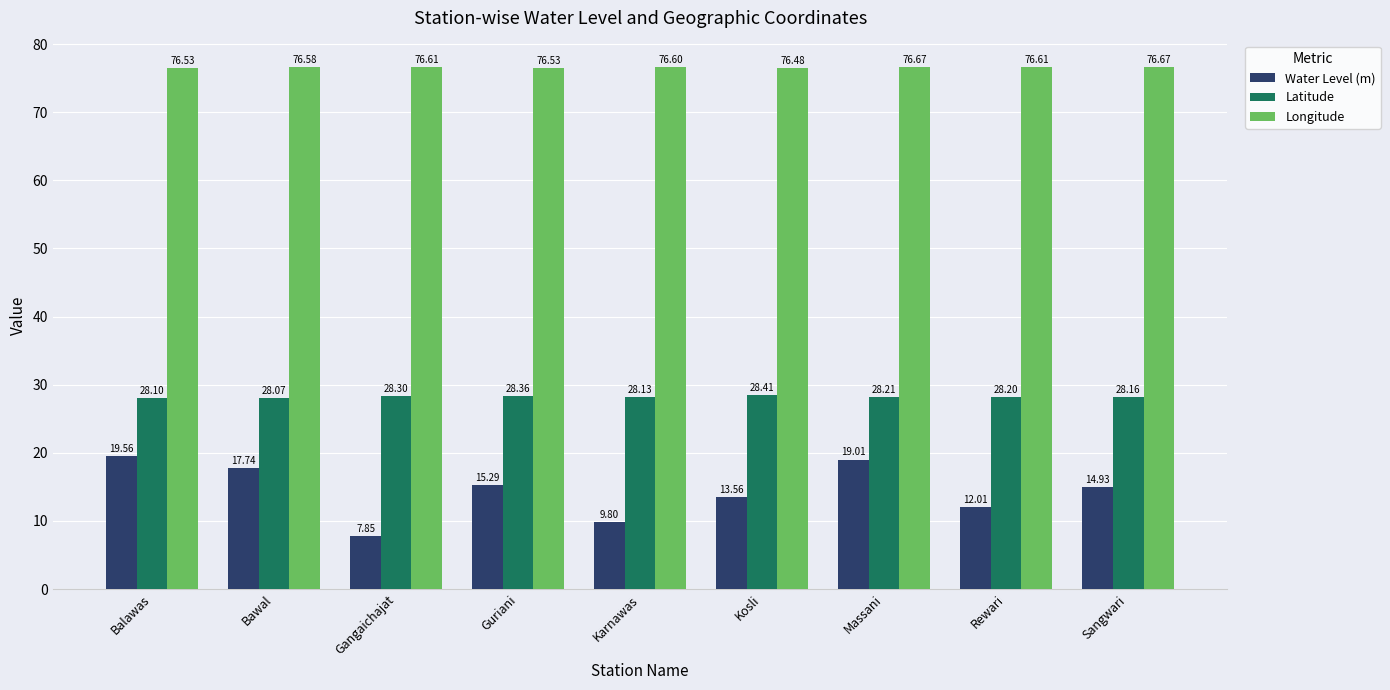

Which series has the largest total across all categories?

Longitude